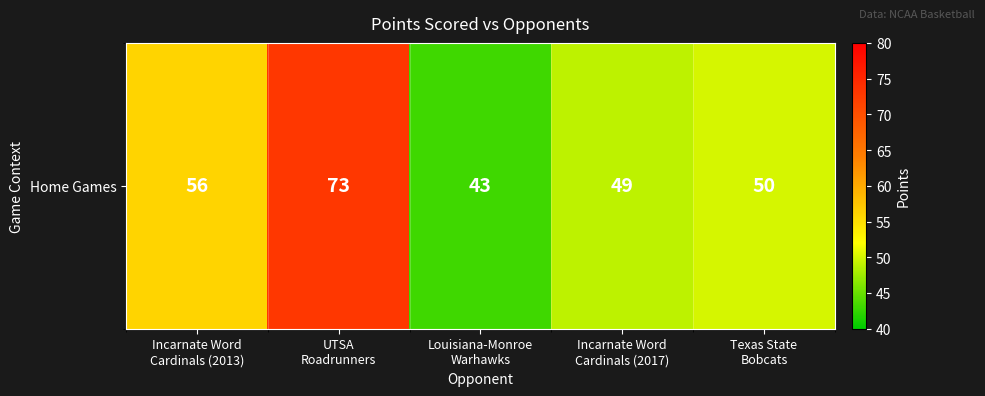

What is the smallest value displayed?

43